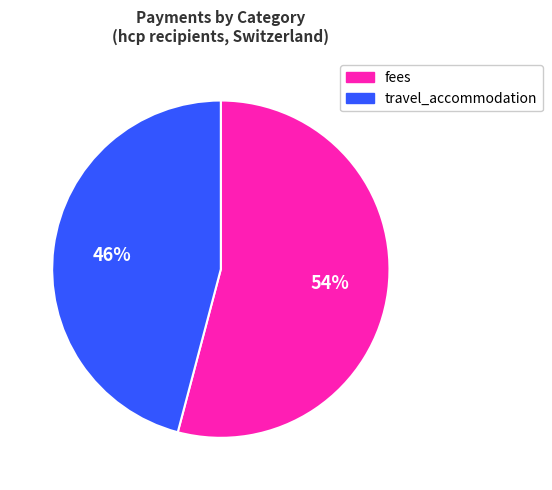

Is there a majority slice in this chart?

Yes